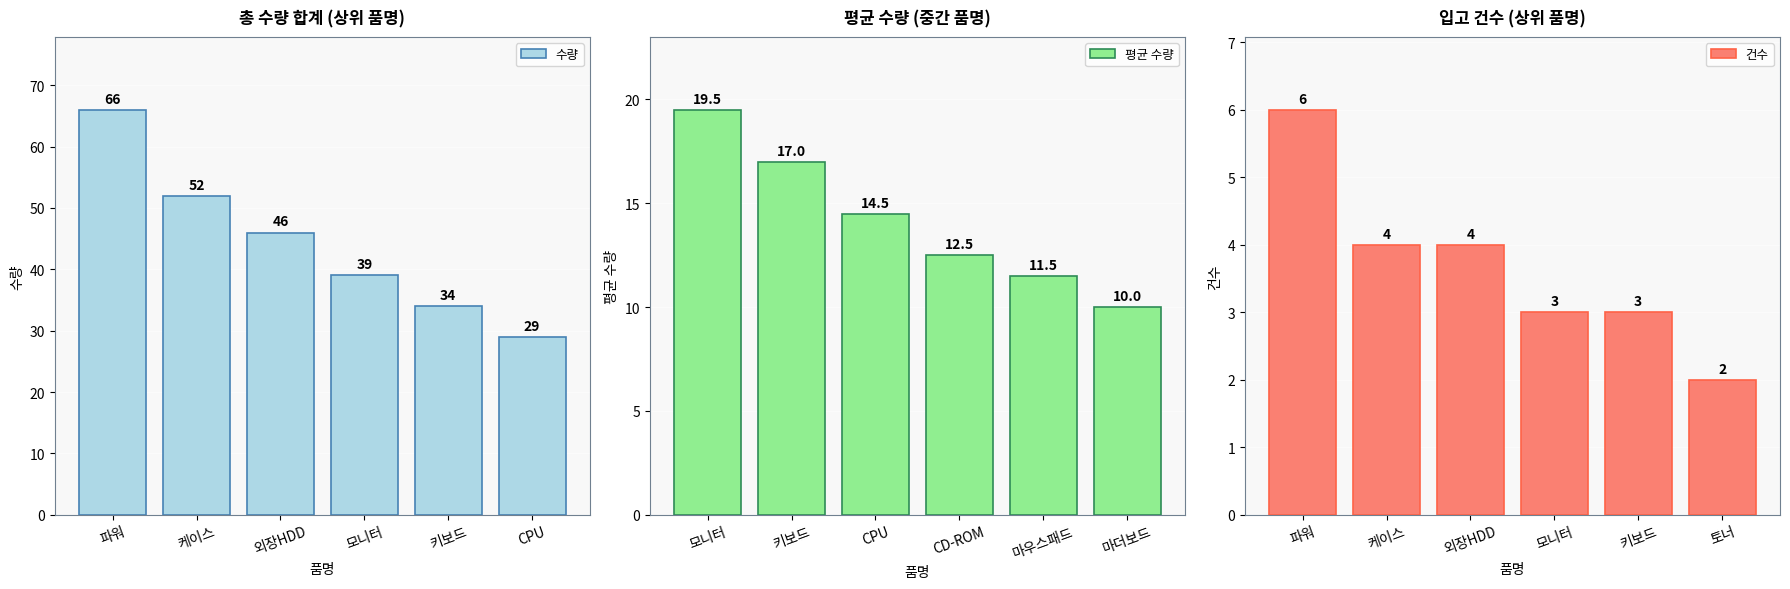

Where does the 건수 series first go above 4?

파워